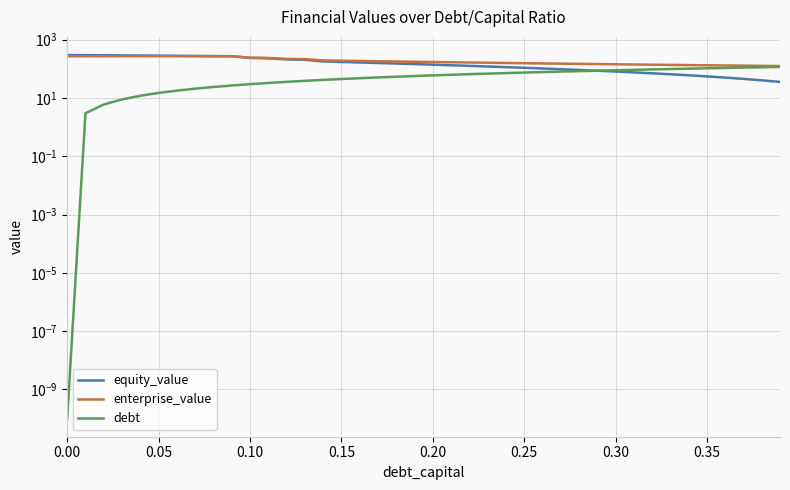

Count the number of data series in this chart.

3